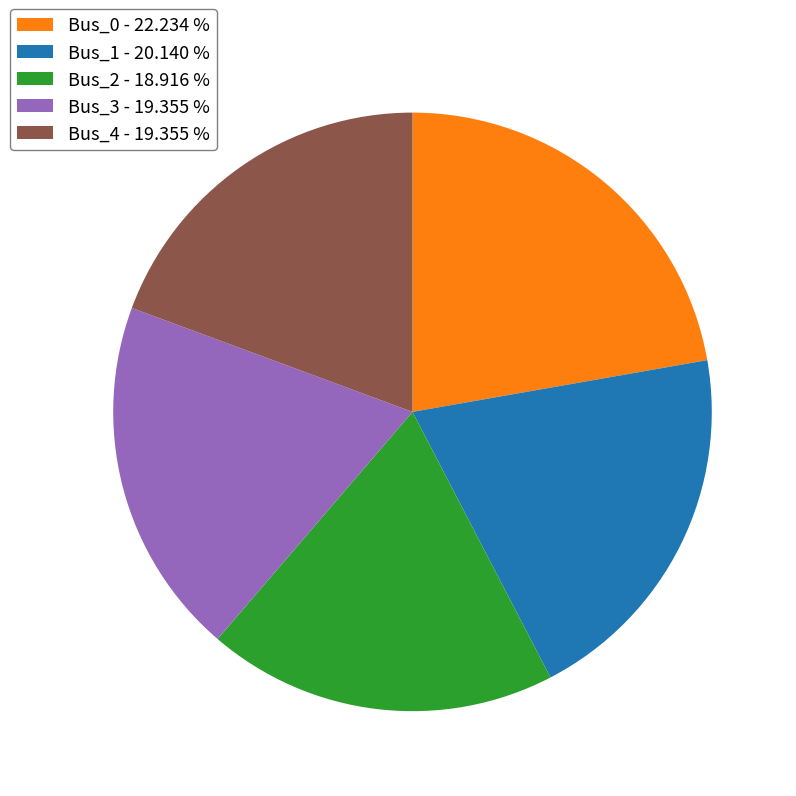

Combined, do Bus_4 - 19.355 % and Bus_3 - 19.355 % account for over 50%?

No